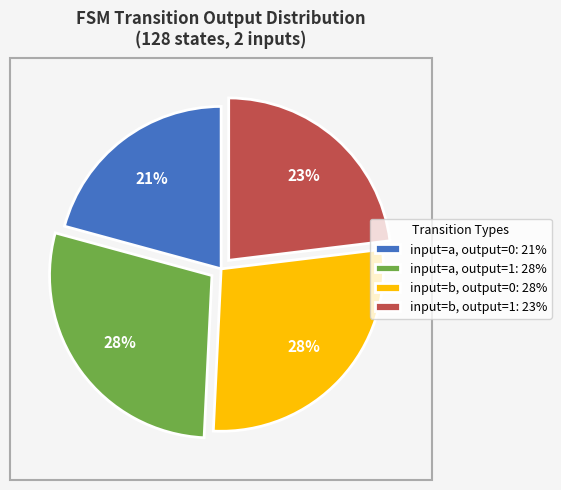

What percentage is the input=a, output=1: 28% slice, to the nearest percent?

28%